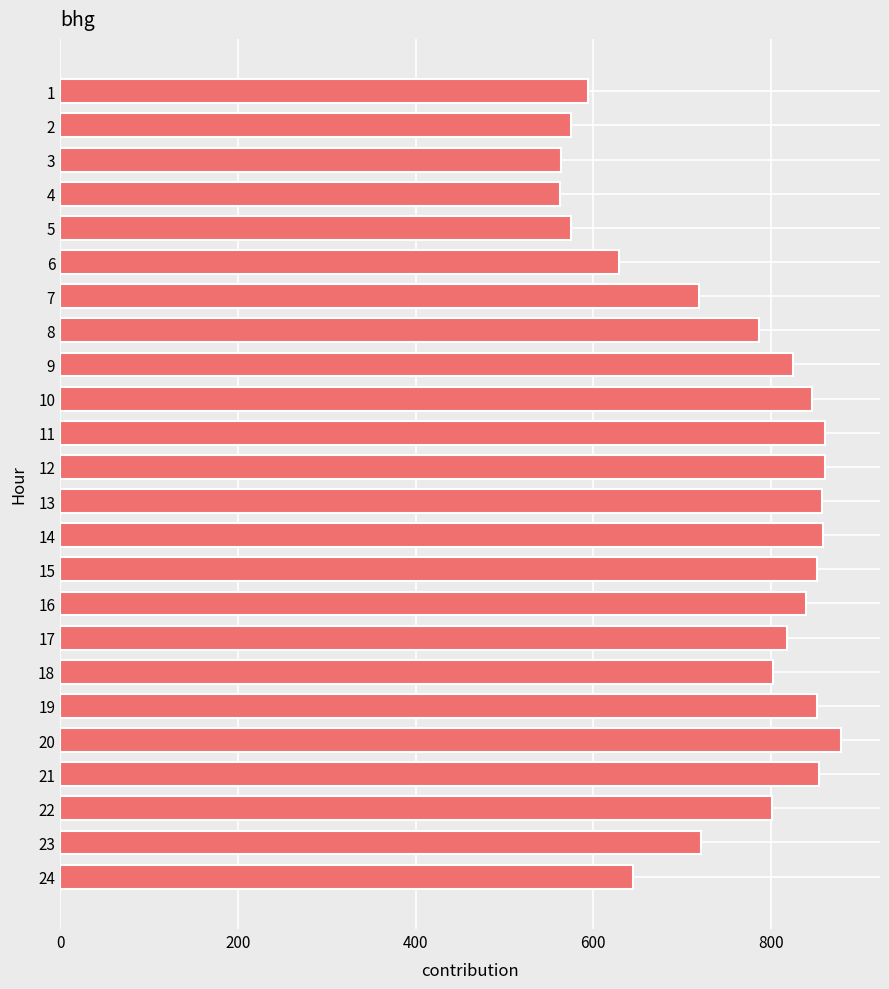

True or false: the data shows 220.0 at 20.

False